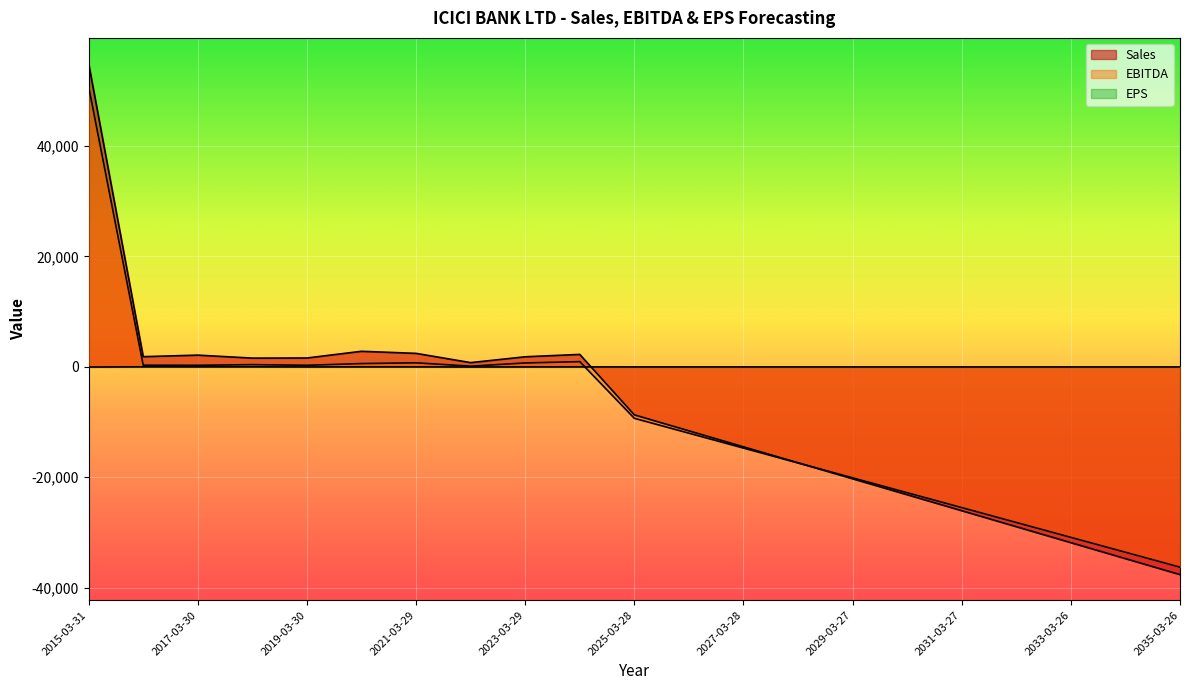

What is the difference between the second highest and second lowest values in the Sales series?

37560.6